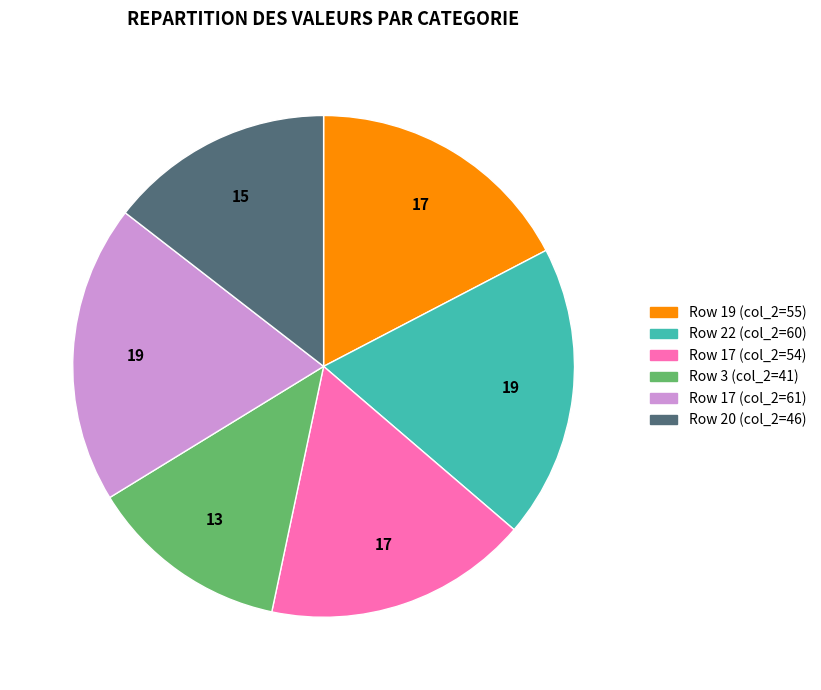

Is there a majority slice in this chart?

No